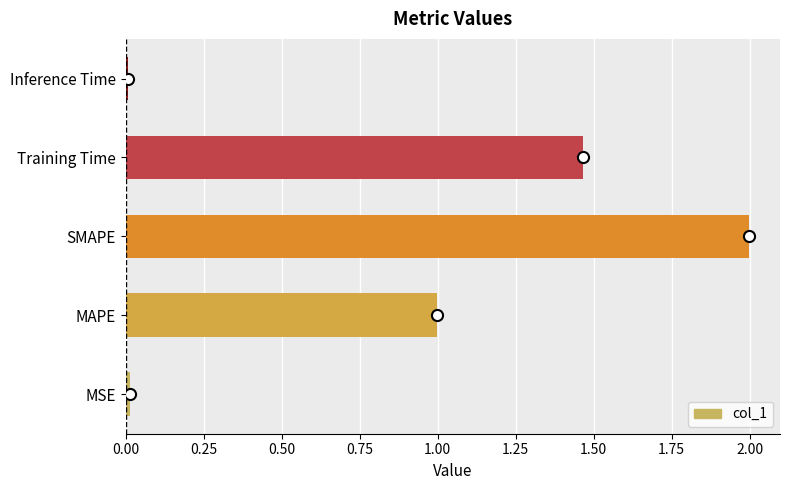

What is the approximate value at SMAPE?

2.0